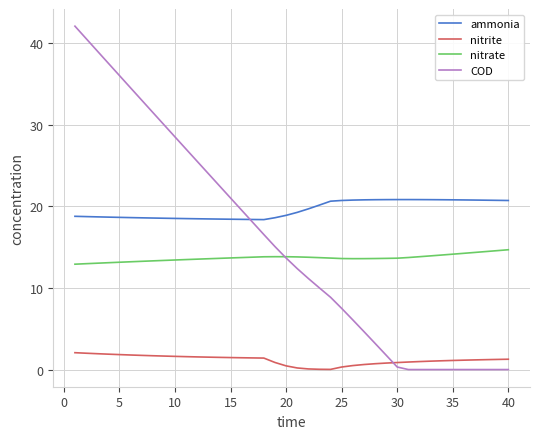

Which series has the widest spread of values?

COD